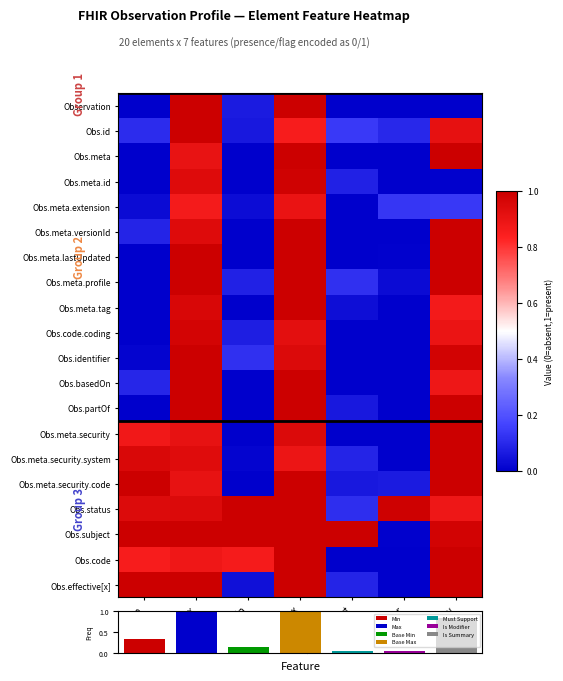

Reading left to right, extract all data points from this chart.

Observation: Min=0.0	Max=1.0	Base Min=0.1	Base Max=1.0	Must Support=0.0	Is Modifier=0.0	Is Summary=0.0
Obs.id: Min=0.1	Max=1.0	Base Min=0.1	Base Max=0.9	Must Support=0.1	Is Modifier=0.1	Is Summary=0.9
Obs.meta: Min=0.0	Max=0.9	Base Min=0.0	Base Max=1.0	Must Support=0.0	Is Modifier=0.0	Is Summary=1.0
Obs.meta.id: Min=0.0	Max=0.9	Base Min=0.0	Base Max=1.0	Must Support=0.1	Is Modifier=0.0	Is Summary=0.0
Obs.meta.extension: Min=0.0	Max=0.9	Base Min=0.0	Base Max=0.9	Must Support=0.0	Is Modifier=0.1	Is Summary=0.1
Obs.meta.versionId: Min=0.1	Max=0.9	Base Min=0.0	Base Max=1.0	Must Support=0.0	Is Modifier=0.0	Is Summary=1.0
Obs.meta.lastUpdated: Min=0.0	Max=1.0	Base Min=0.0	Base Max=1.0	Must Support=0.0	Is Modifier=0.0	Is Summary=1.0
Obs.meta.profile: Min=0.0	Max=1.0	Base Min=0.1	Base Max=1.0	Must Support=0.1	Is Modifier=0.0	Is Summary=1.0
Obs.meta.tag: Min=0.0	Max=1.0	Base Min=0.0	Base Max=1.0	Must Support=0.0	Is Modifier=0.0	Is Summary=0.9
Obs.code.coding: Min=0.0	Max=1.0	Base Min=0.1	Base Max=0.9	Must Support=0.0	Is Modifier=0.0	Is Summary=0.9
Obs.identifier: Min=0.0	Max=1.0	Base Min=0.1	Base Max=0.9	Must Support=0.0	Is Modifier=0.0	Is Summary=1.0
Obs.basedOn: Min=0.1	Max=1.0	Base Min=0.0	Base Max=1.0	Must Support=0.0	Is Modifier=0.0	Is Summary=0.9
Obs.partOf: Min=0.0	Max=1.0	Base Min=0.0	Base Max=1.0	Must Support=0.1	Is Modifier=0.0	Is Summary=1.0
Obs.meta.security: Min=0.9	Max=0.9	Base Min=0.0	Base Max=0.9	Must Support=0.0	Is Modifier=0.0	Is Summary=1.0
Obs.meta.security.system: Min=1.0	Max=0.9	Base Min=0.0	Base Max=0.9	Must Support=0.1	Is Modifier=0.0	Is Summary=1.0
Obs.meta.security.code: Min=1.0	Max=0.9	Base Min=0.0	Base Max=1.0	Must Support=0.1	Is Modifier=0.1	Is Summary=1.0
Obs.status: Min=0.9	Max=0.9	Base Min=1.0	Base Max=1.0	Must Support=0.1	Is Modifier=1.0	Is Summary=0.9
Obs.subject: Min=1.0	Max=1.0	Base Min=1.0	Base Max=1.0	Must Support=1.0	Is Modifier=0.0	Is Summary=1.0
Obs.code: Min=0.9	Max=0.9	Base Min=0.9	Base Max=1.0	Must Support=0.0	Is Modifier=0.0	Is Summary=1.0
Obs.effective[x]: Min=1.0	Max=1.0	Base Min=0.0	Base Max=1.0	Must Support=0.1	Is Modifier=0.0	Is Summary=1.0